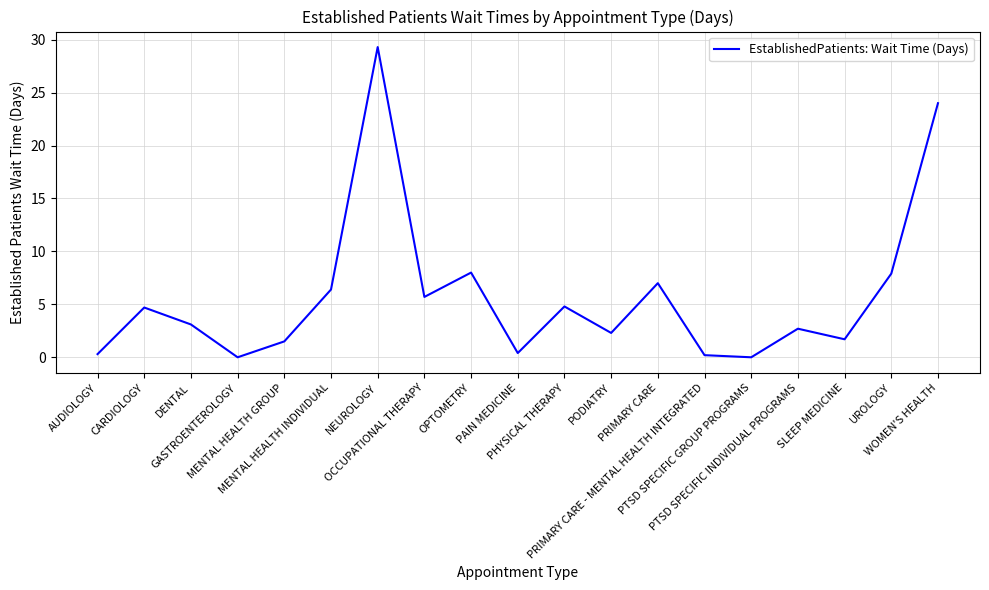

What is the greatest value displayed?

29.3